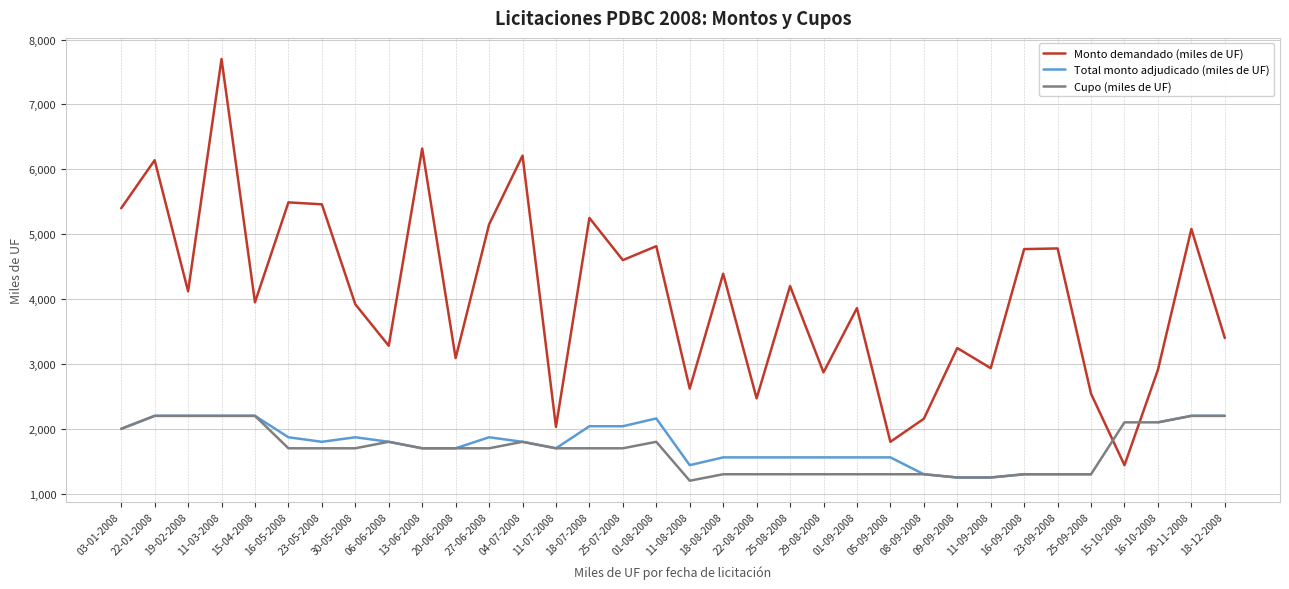

What is the spread (max minus min) of values at 11-09-2008?

1685.0